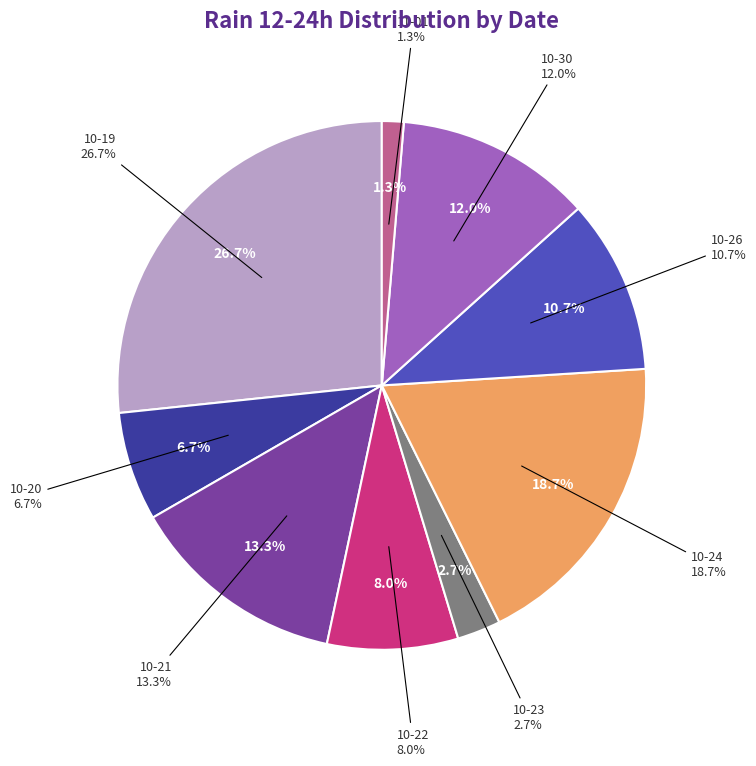

Is there any slice that represents more than half of the pie?

No